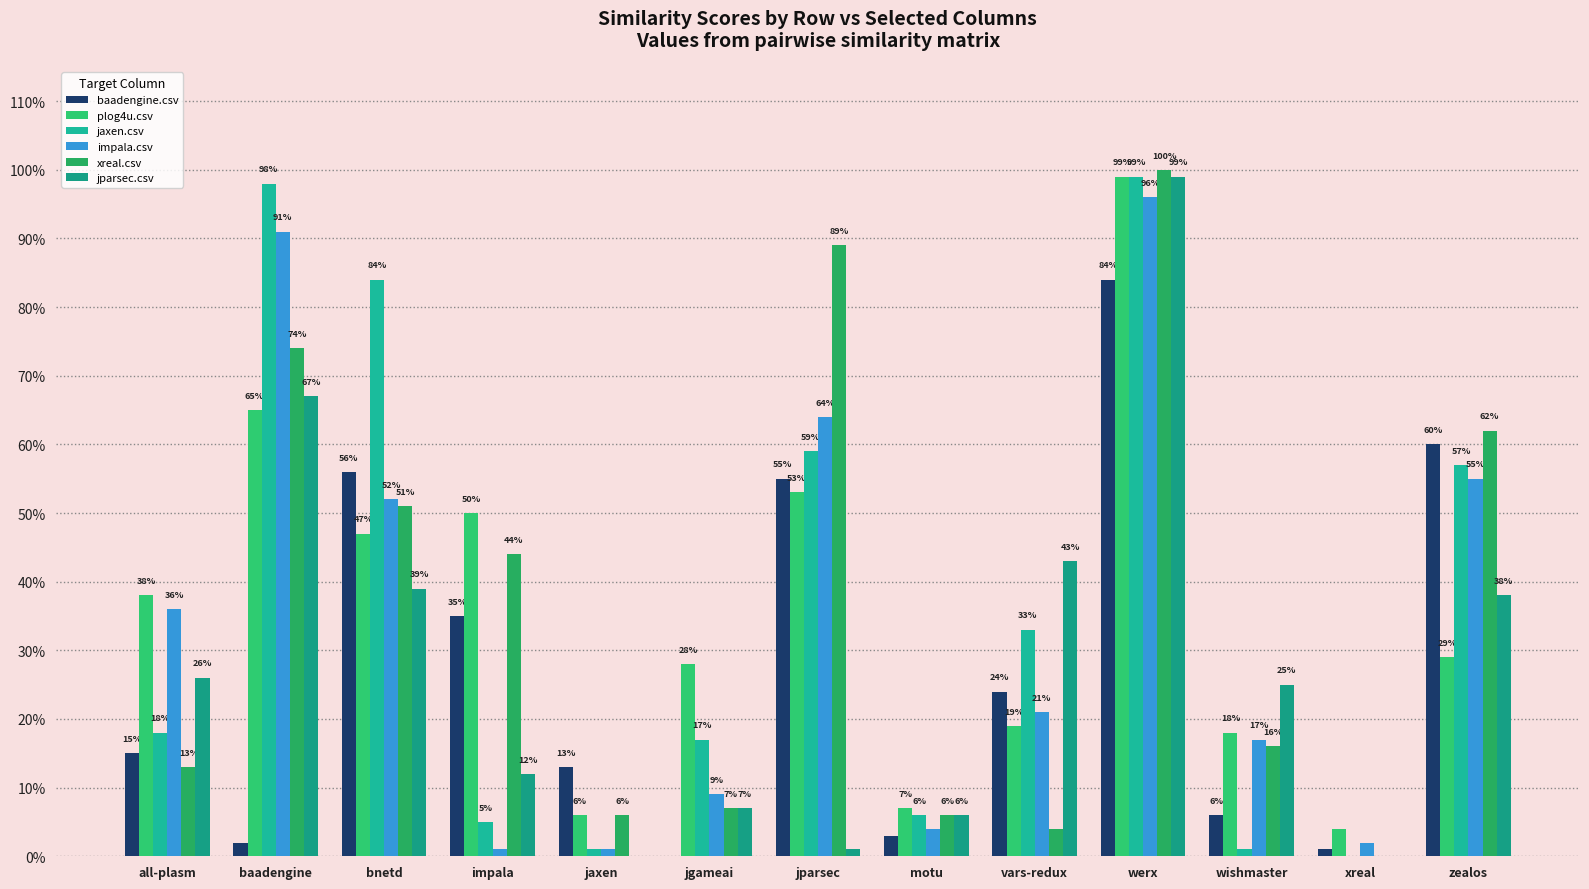

What are all the series names shown in the legend?

baadengine.csv, plog4u.csv, jaxen.csv, impala.csv, xreal.csv, jparsec.csv